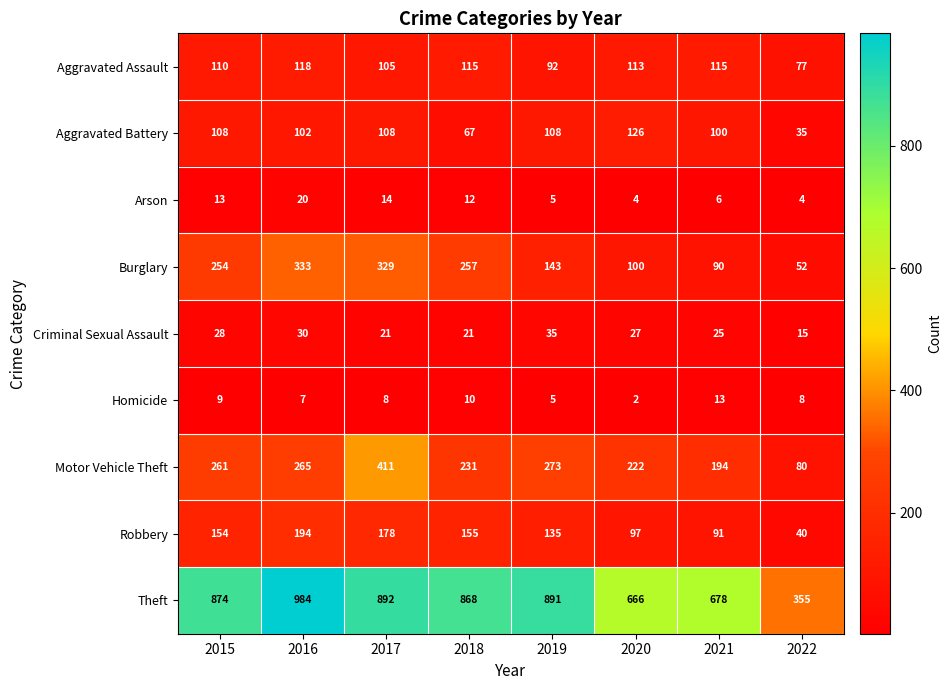

Which label corresponds to the largest value in the chart?

2016